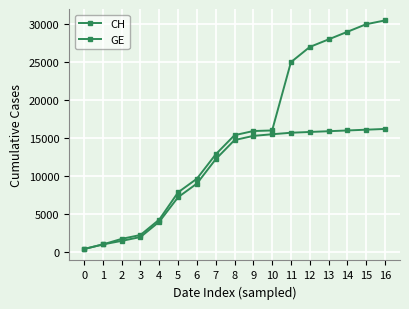

Reading right to left, transcribe all the data shown in this chart.

CH: 30500	30000	29000	28000	27000	25000	16000	15926	15375	12852	9642	7847	4259	2226	1715	981	375
GE: 16200	16100	16000	15900	15800	15700	15500	15284	14733	12210	9000	7205	3978	1955	1447	981	375